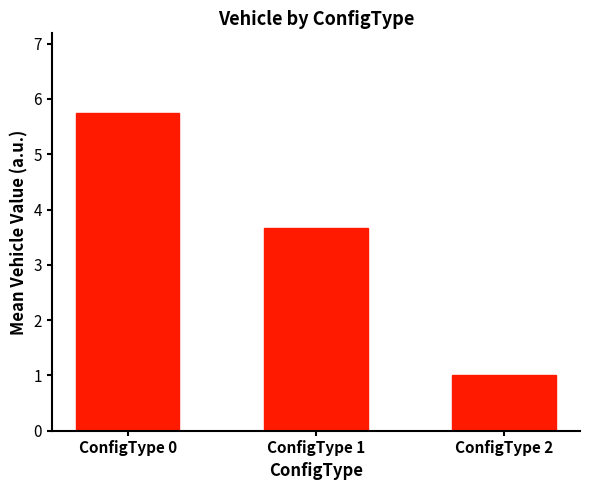

What is the value of the 2nd bar from the left?

3.7